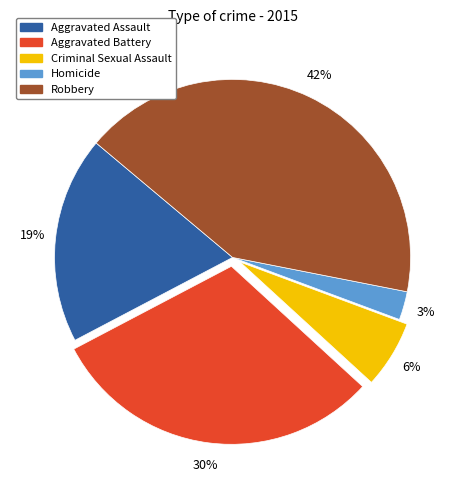

To the nearest percent, what is the difference between the largest and smallest slice percentages?

39%